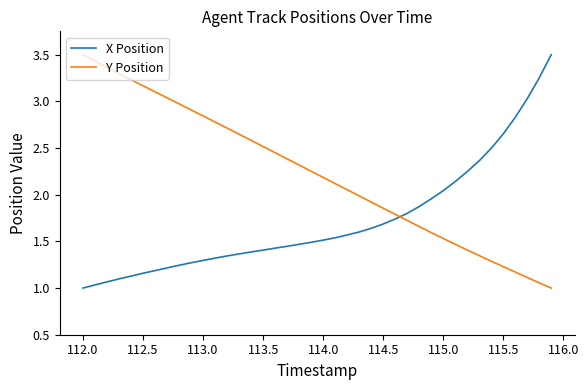

Does the chart display data point markers on the line(s)?

No